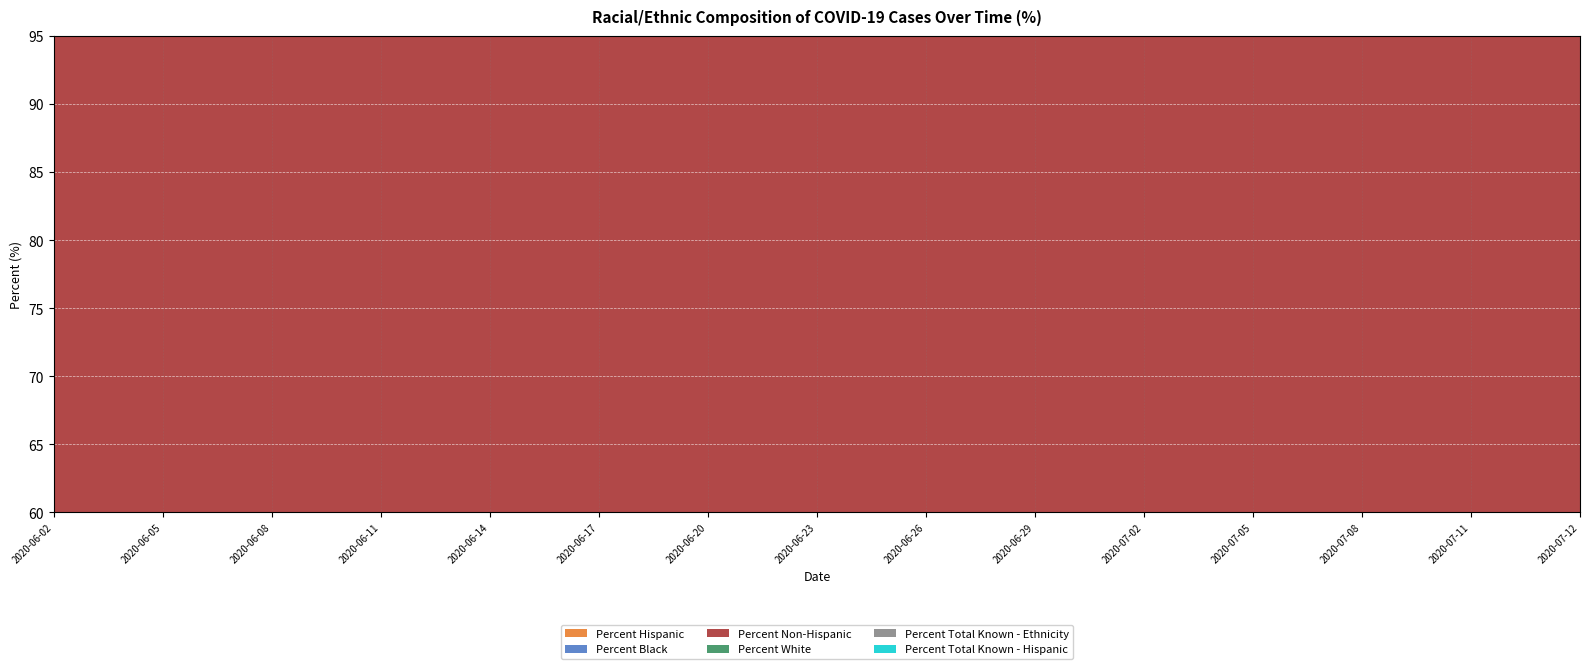

The Percent White series shows 323.3 at 2020-06-05. True or false?

False